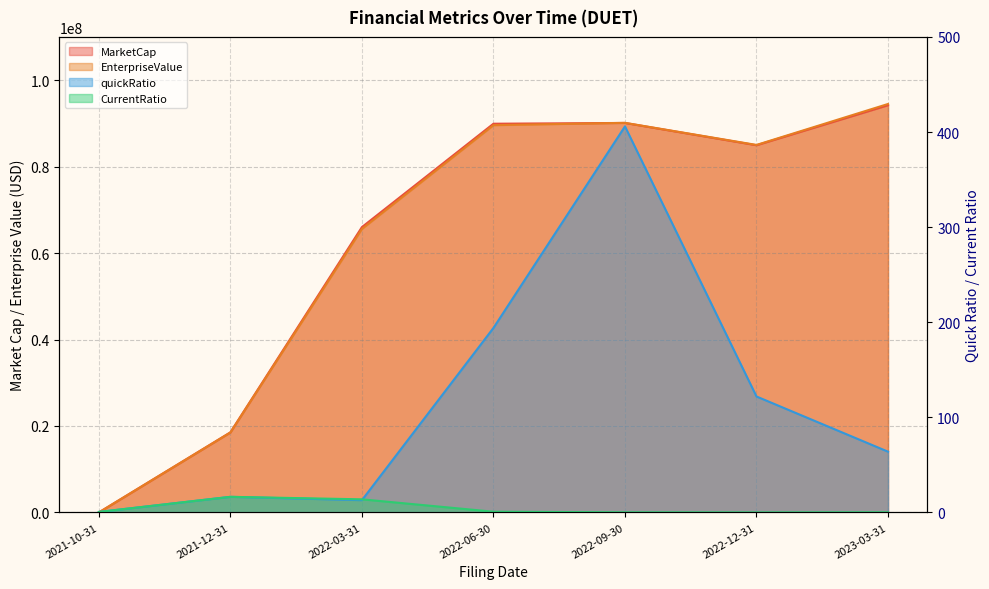

Where do EnterpriseValue and CurrentRatio first cross each other?

2021-10-31 and 2021-12-31